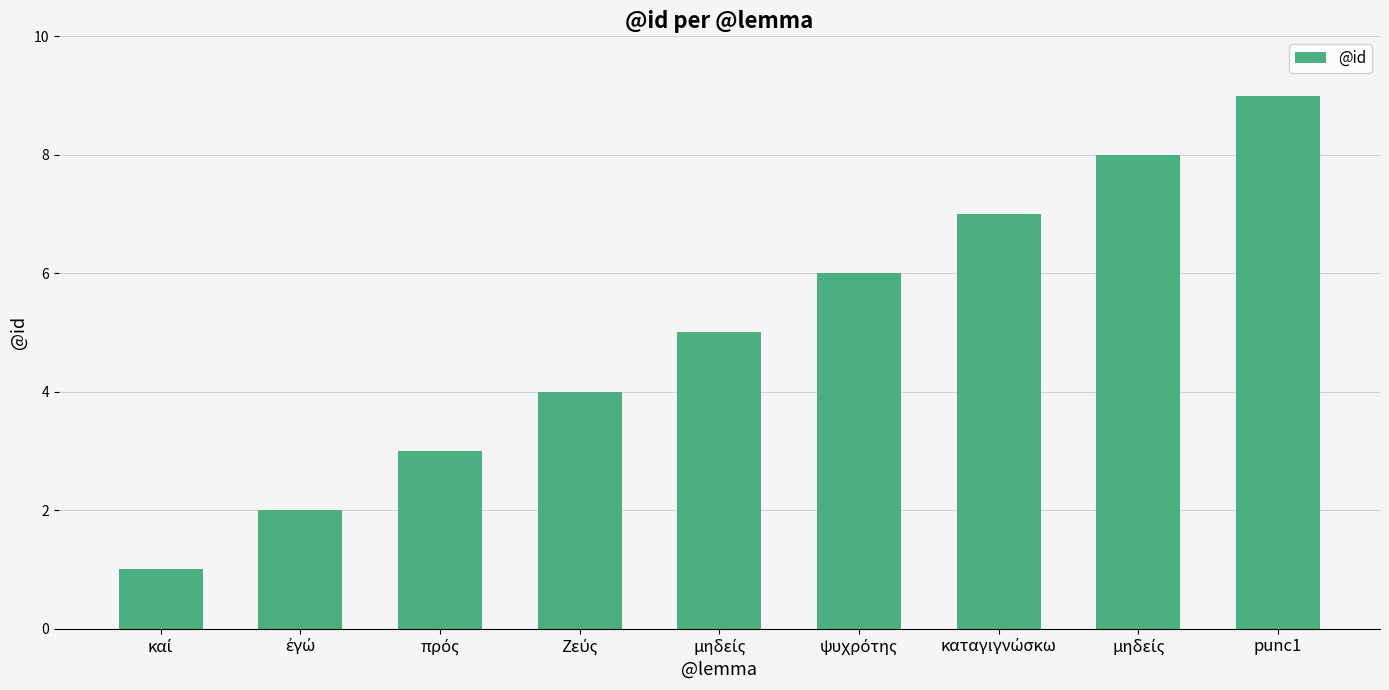

True or false: the data shows 2 at πρός.

False